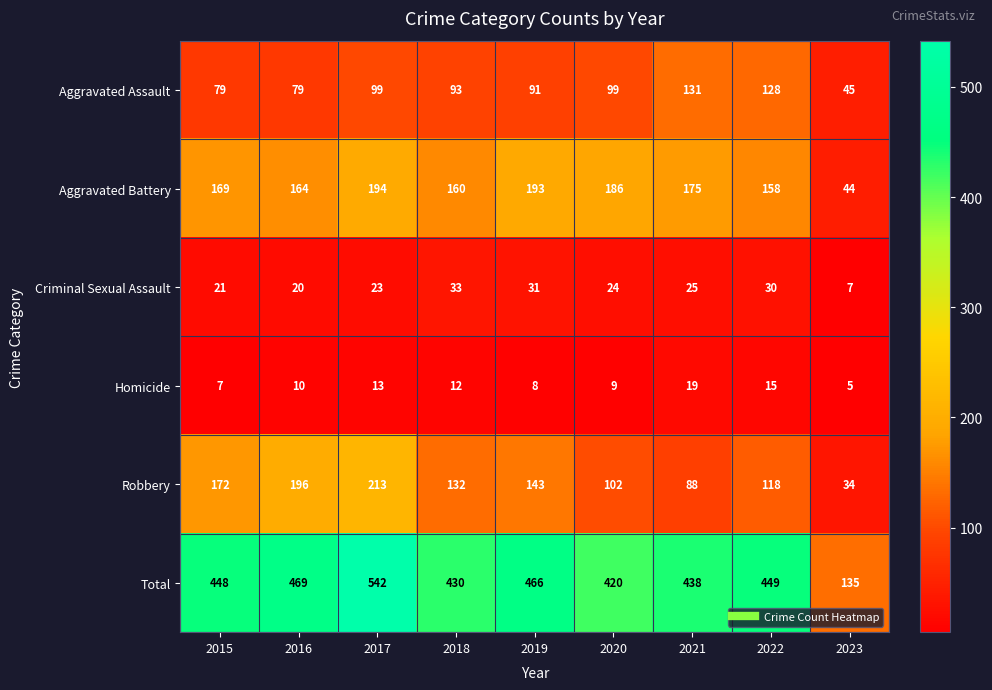

What is the total value across all series at 2021?

876